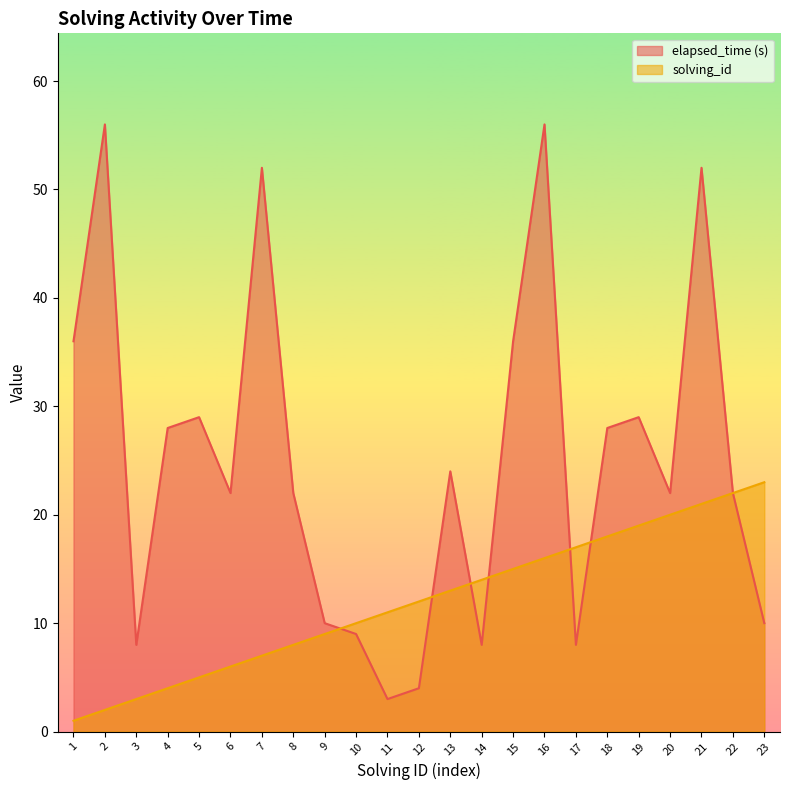

Rank the series by their maximum value, from highest to lowest.

elapsed_time (s), solving_id